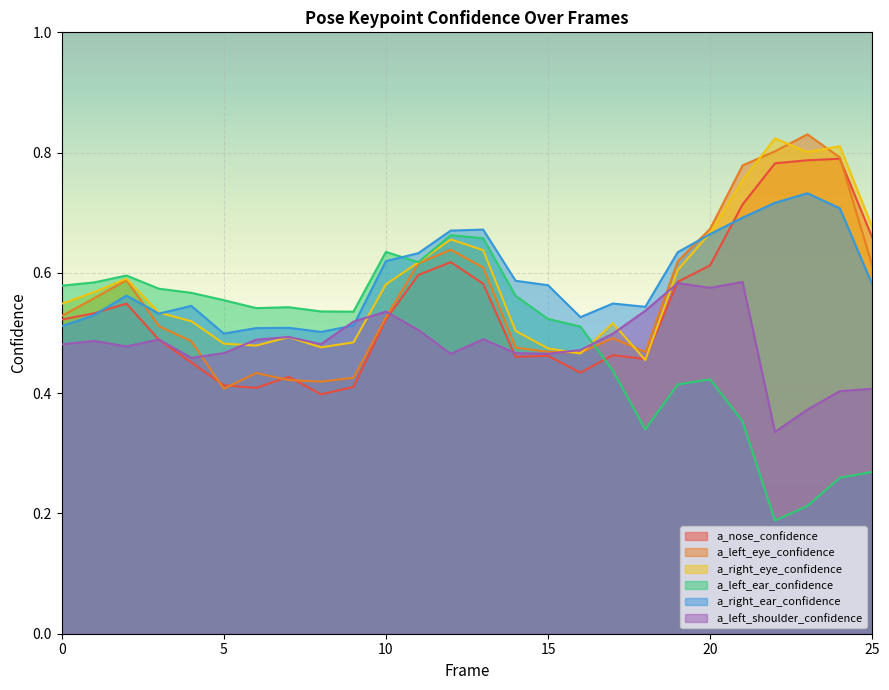

What is the total value across all series at 23?

3.7